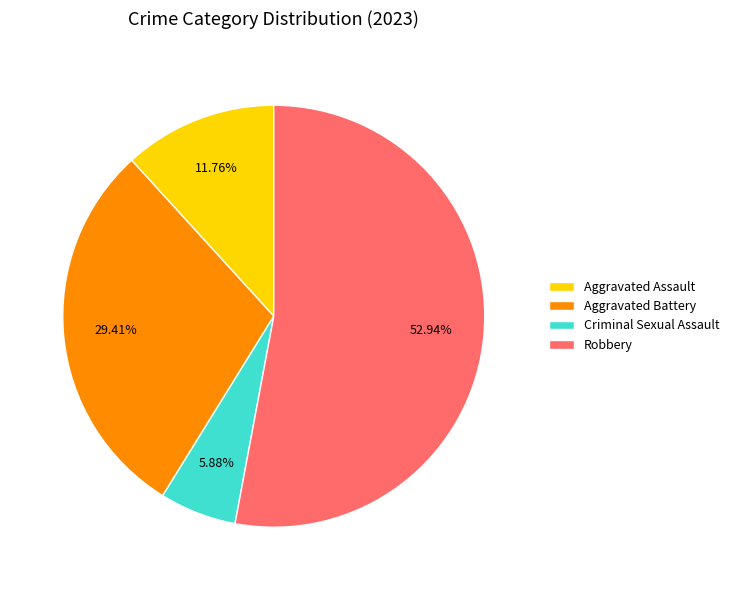

How many segments does this pie chart have?

4